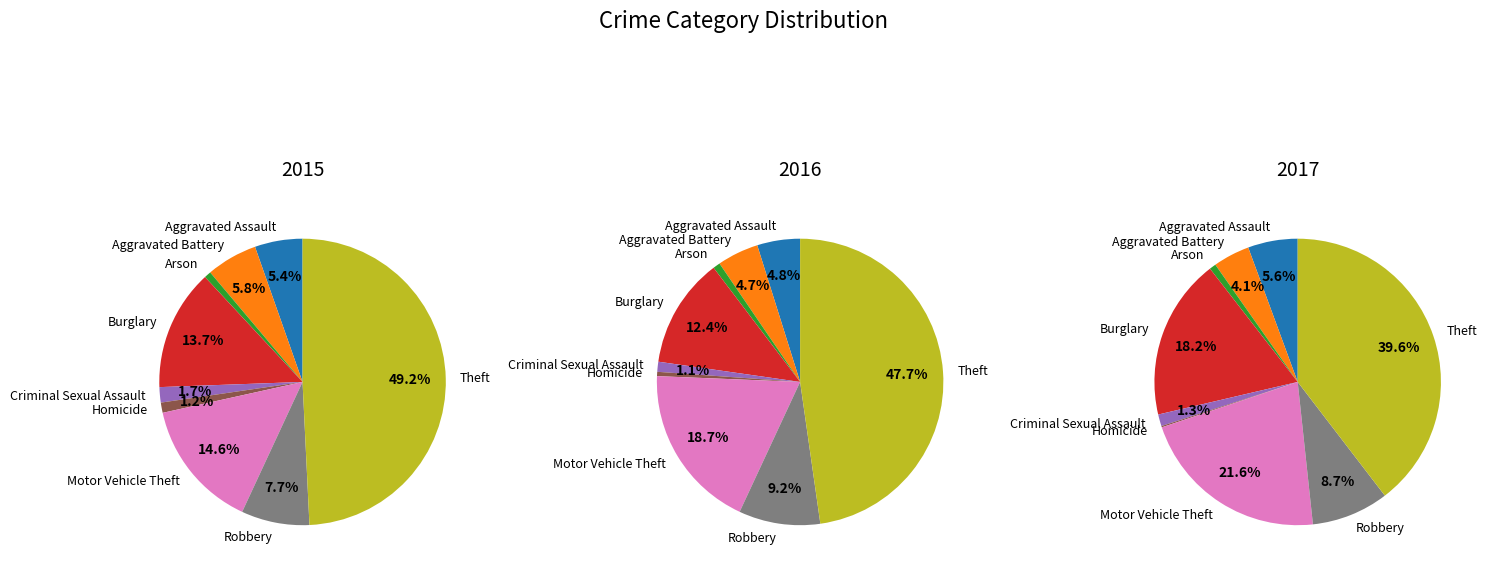

What percentage is NOT represented by Criminal Sexual Assault?

98.3%